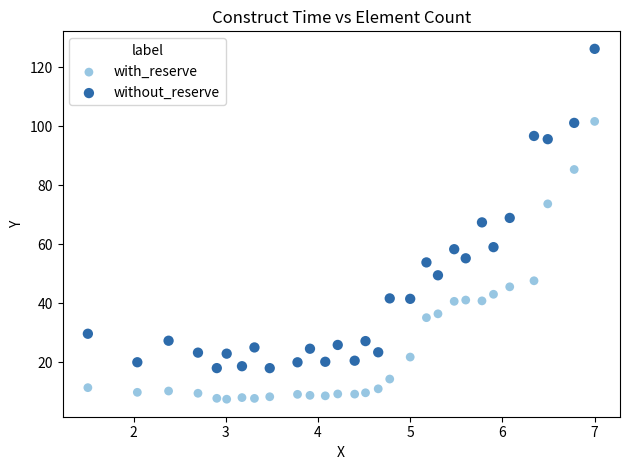

What are all the series names shown in the legend?

with_reserve, without_reserve